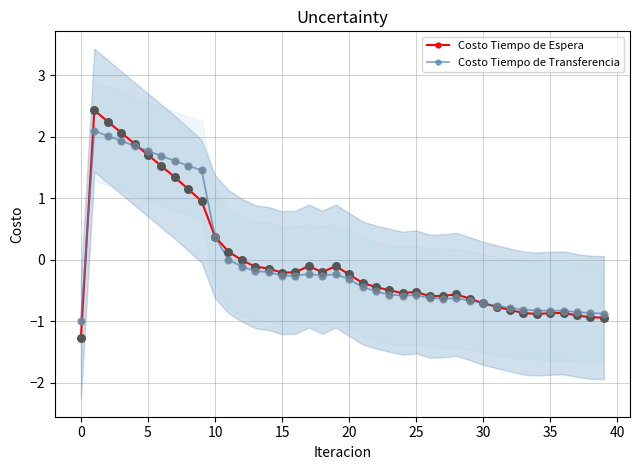

What are all the series names shown in the legend?

Costo Tiempo de Espera, Costo Tiempo de Transferencia